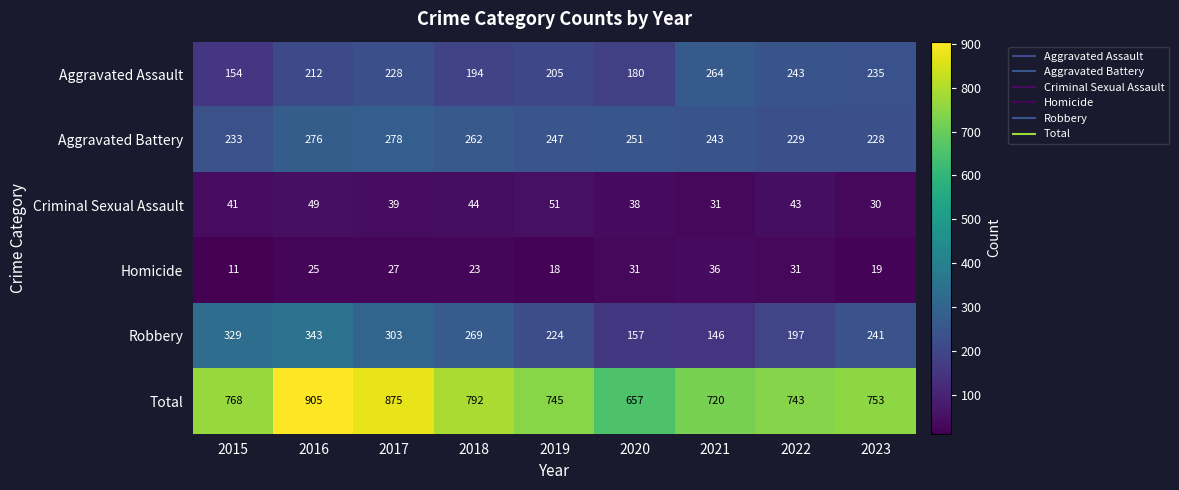

Between 2019 and 2022, which series saw the biggest shift?

Aggravated Assault